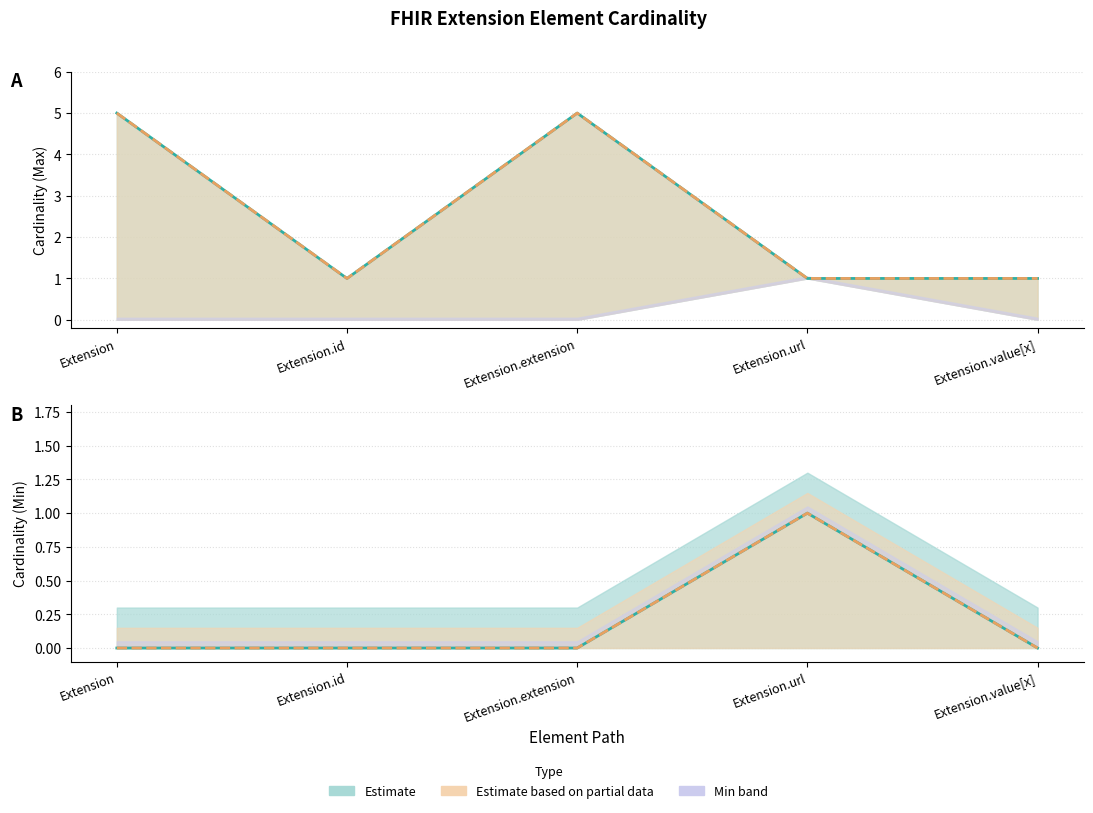

Which series changed the most between Extension and Extension.url?

Max cardinality